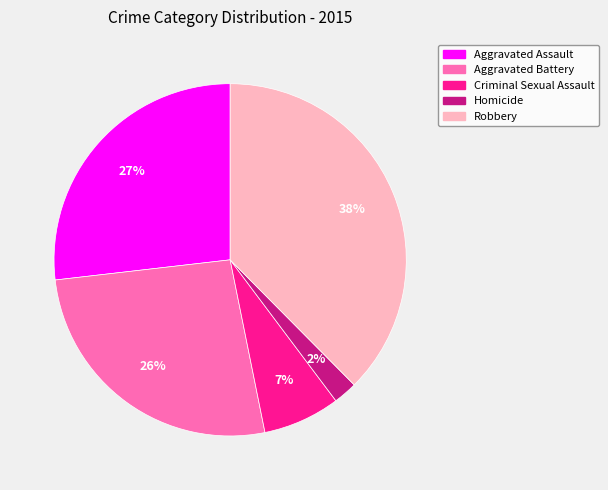

Is the sum of Criminal Sexual Assault and Robbery greater than half?

No